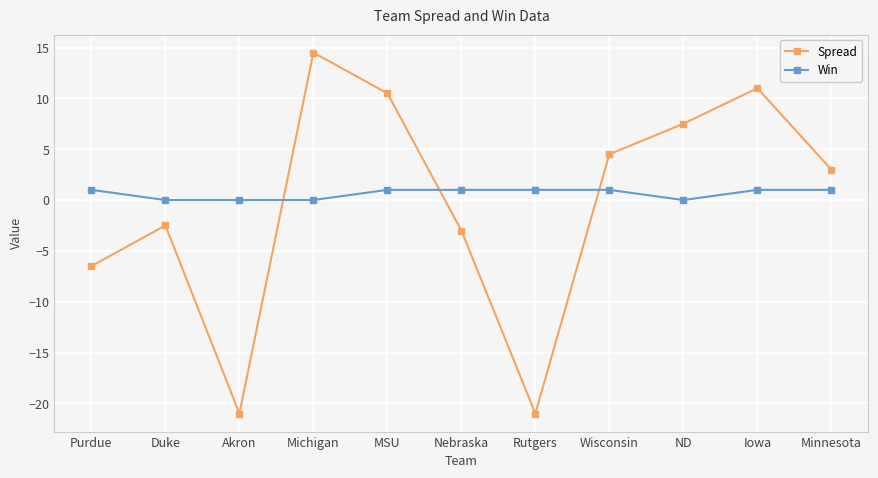

Is it true that Spread equals 10.5 at MSU?

True